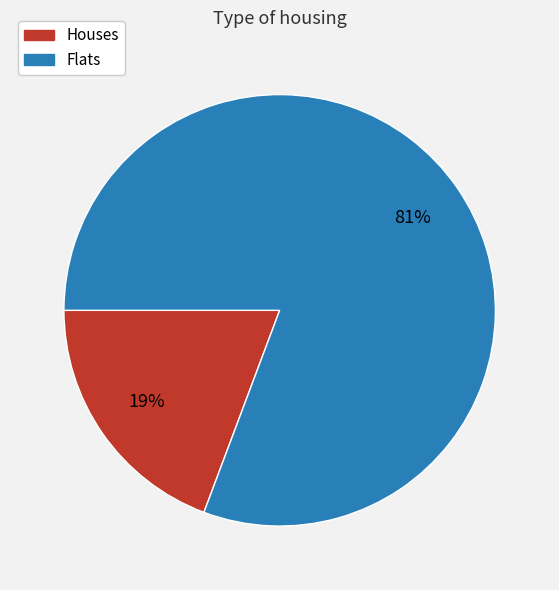

Does any single category account for the majority?

Yes